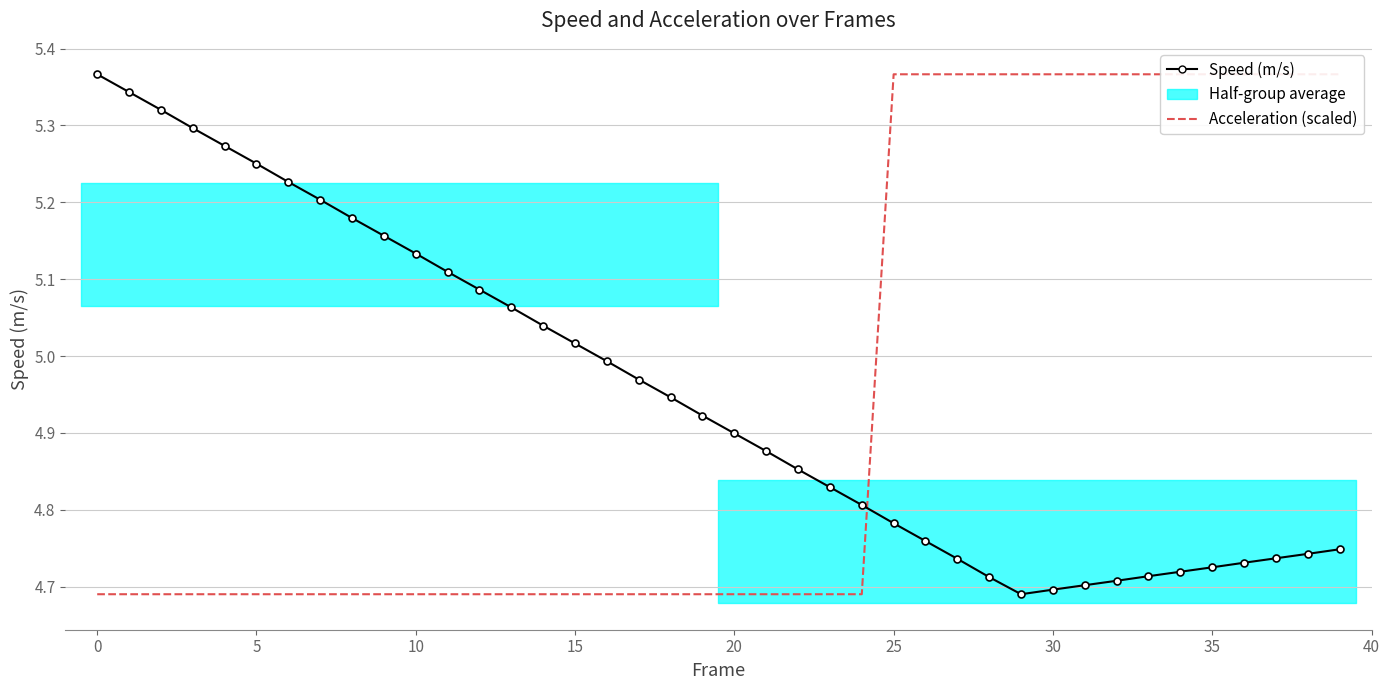

Reading left to right, extract all data points from this chart.

Speed (m/s): 5.4	5.3	5.3	5.3	5.3	5.3	5.2	5.2	5.2	5.2	5.1	5.1	5.1	5.1	5.0	5.0	5.0	5.0	4.9	4.9	4.9	4.9	4.9	4.8	4.8	4.8	4.8	4.7	4.7	4.7	4.7	4.7	4.7	4.7	4.7	4.7	4.7	4.7	4.7	4.7
Acceleration (scaled): 4.7	4.7	4.7	4.7	4.7	4.7	4.7	4.7	4.7	4.7	4.7	4.7	4.7	4.7	4.7	4.7	4.7	4.7	4.7	4.7	4.7	4.7	4.7	4.7	4.7	5.4	5.4	5.4	5.4	5.4	5.4	5.4	5.4	5.4	5.4	5.4	5.4	5.4	5.4	5.4